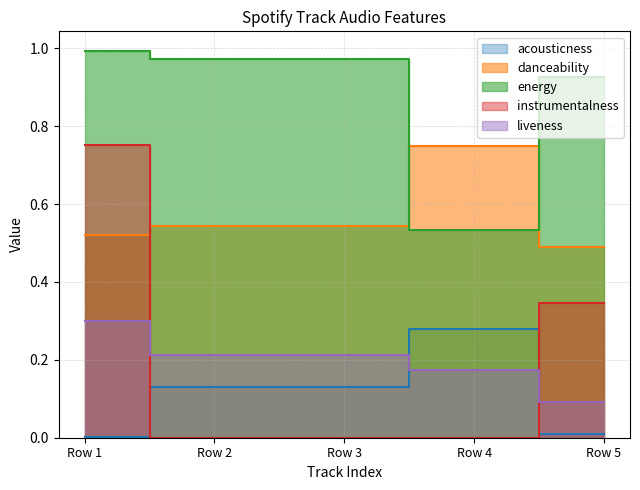

True or false: instrumentalness has a value of 0.4 at Row 1.

False